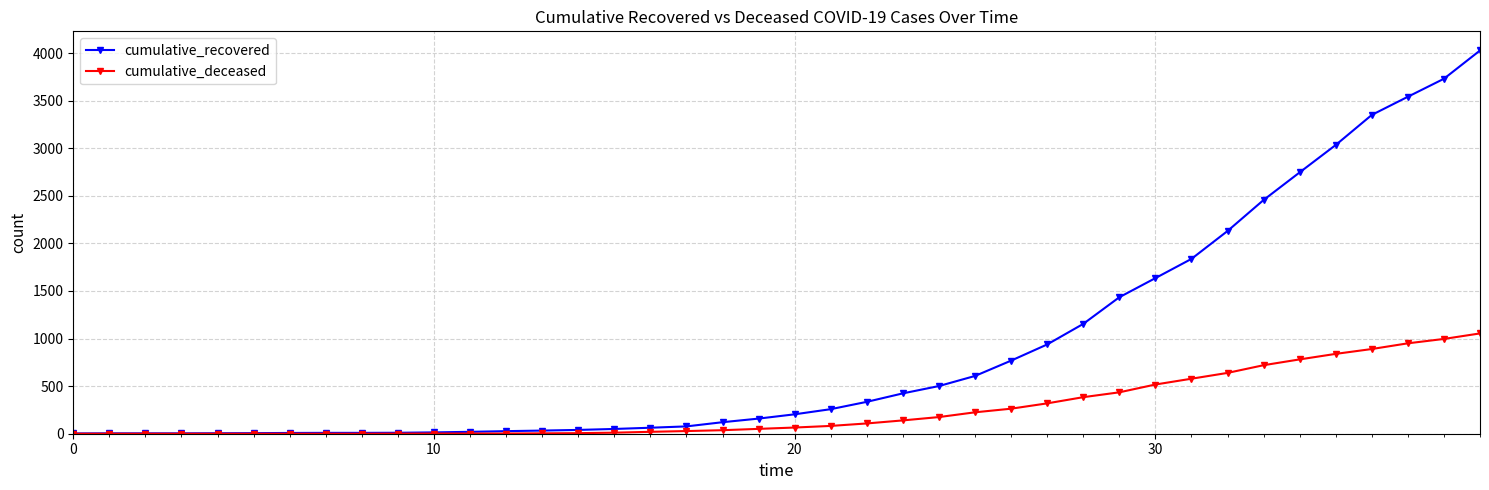

Which series has the largest range (max minus min)?

cumulative_recovered